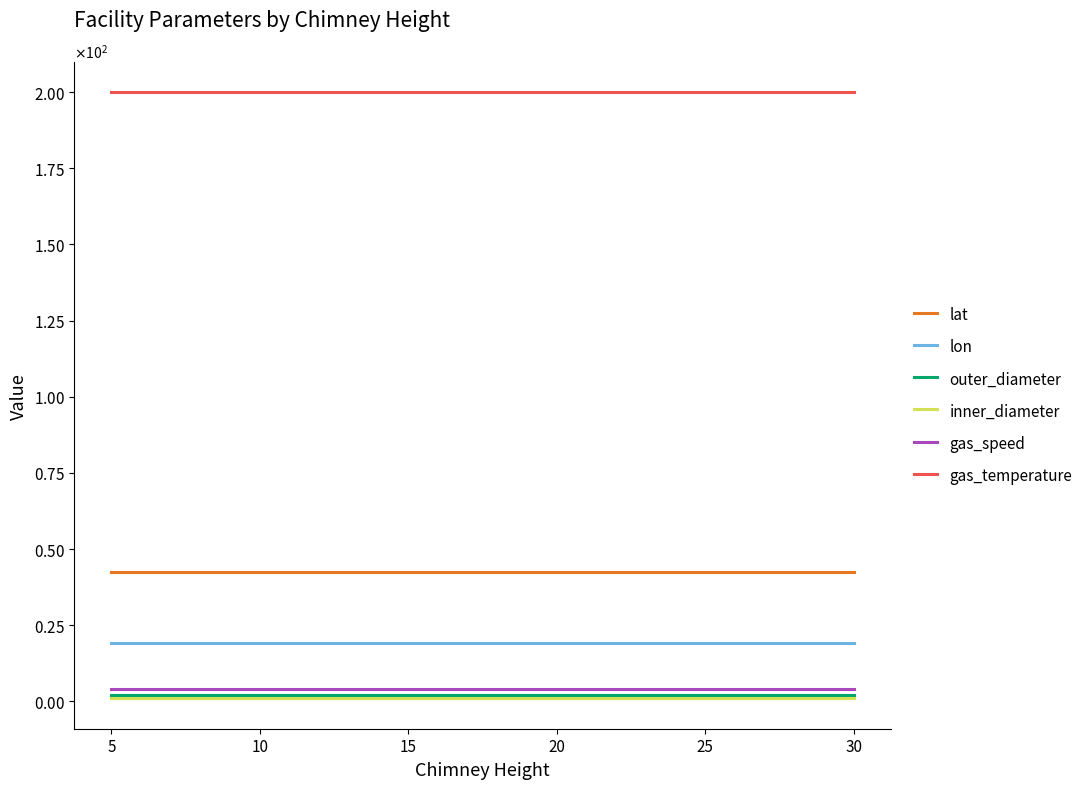

Which series has the largest total across all categories?

gas_temperature